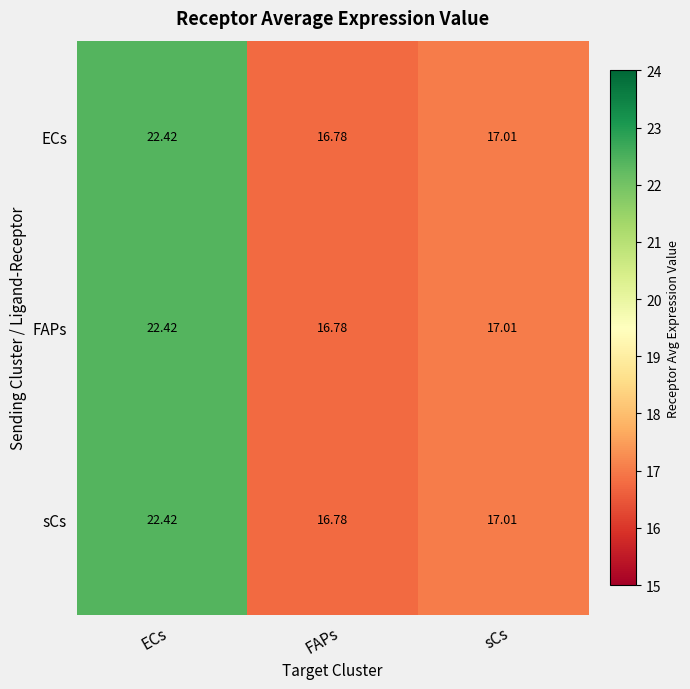

At which category does the chart reach its minimum across all series?

FAPs